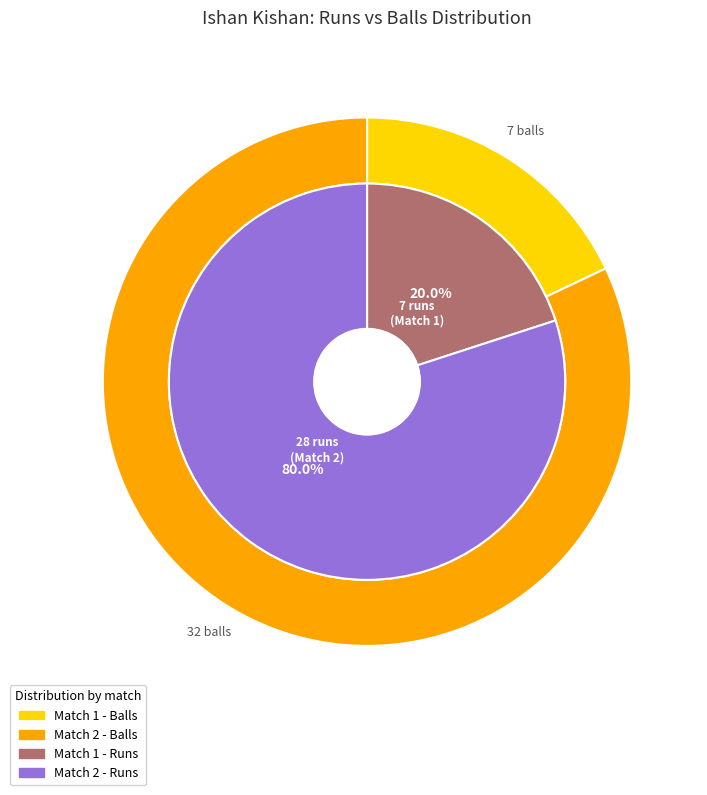

How much of the chart is everything except 28 runs (32 balls)?

20.0%